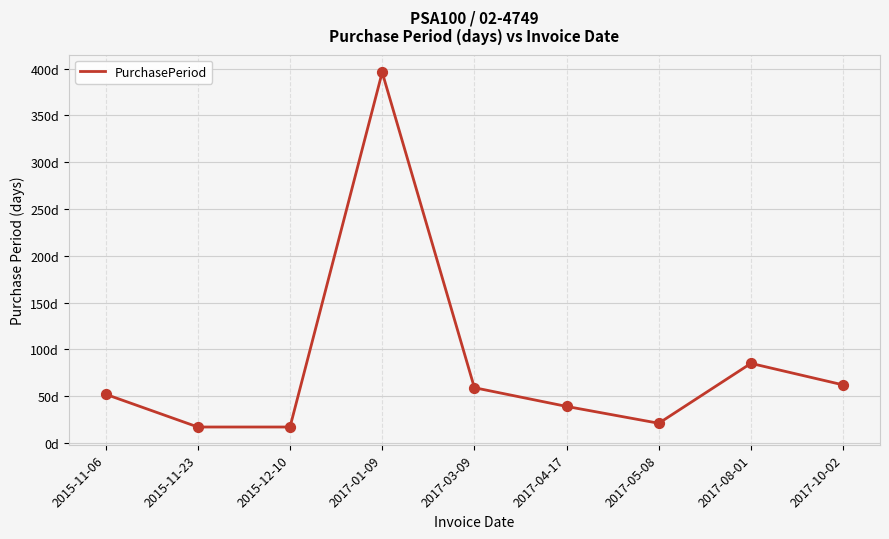

Approximately how many times larger is the value at 2015-12-10 compared to 2017-10-02?

0.3